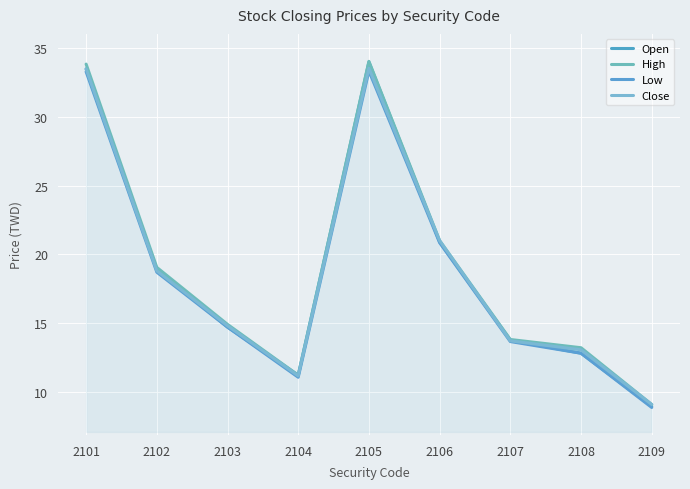

What is the average value of the Open series?

18.7